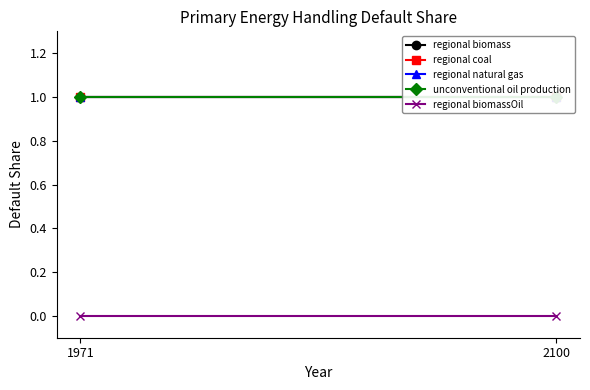

Where is unconventional oil production nearest to the value 1?

1971